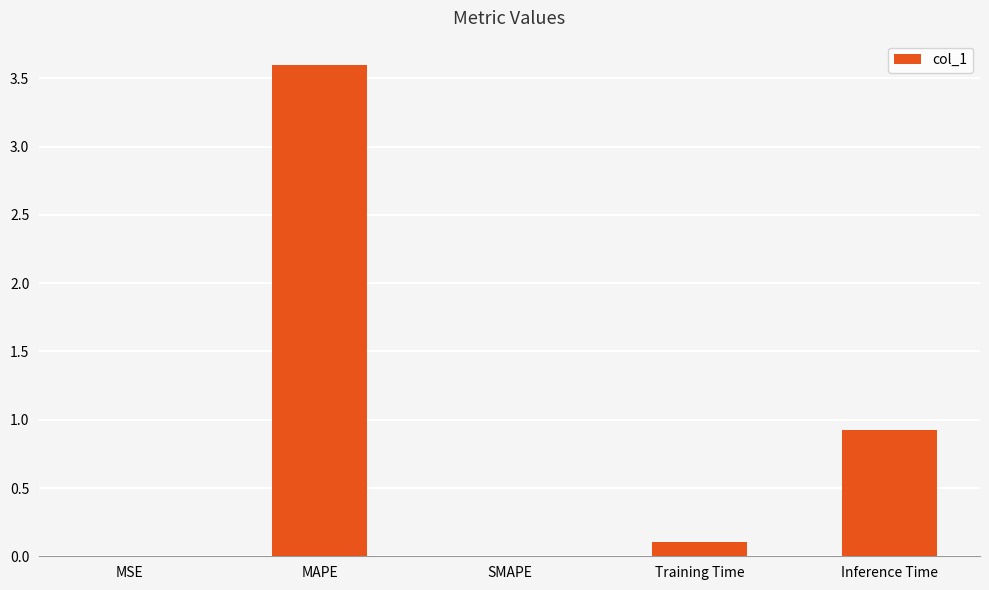

At which category does the chart reach its peak across all series?

MAPE